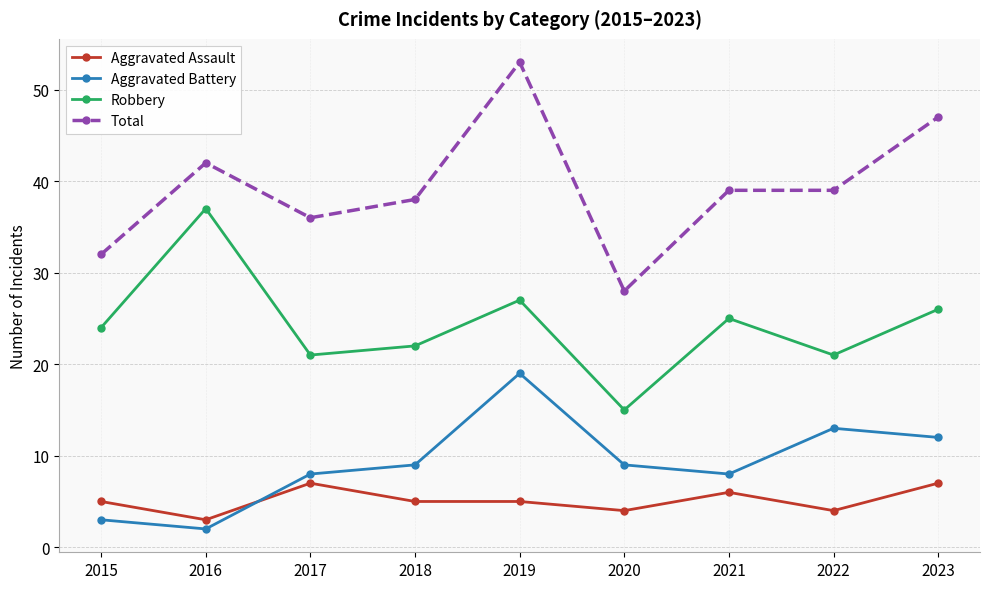

Read the Total value at 2023, to the nearest 10.

50